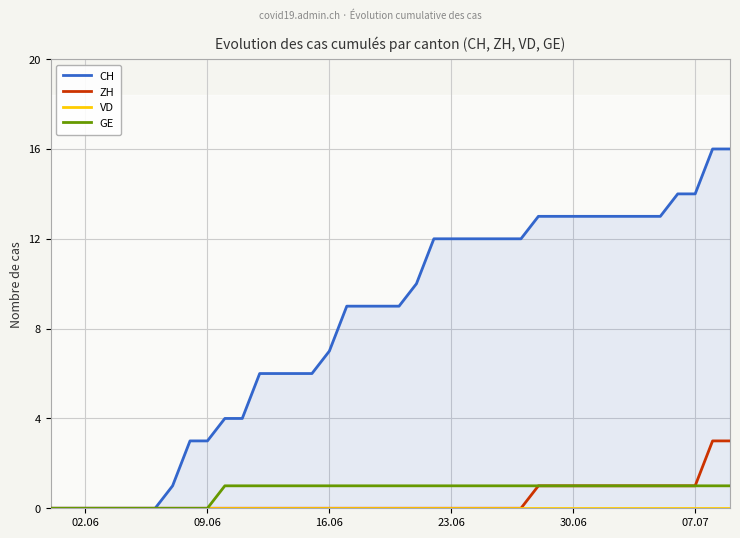

How many lines are shown in the chart?

4